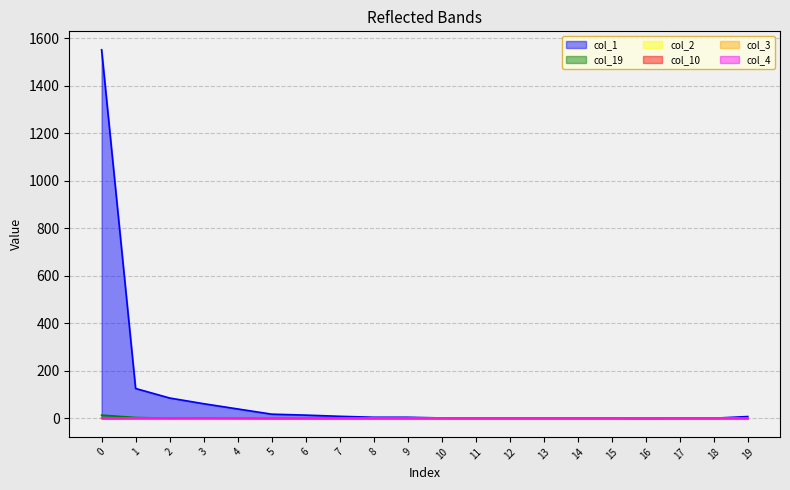

At how many categories does at least one series exceed 175?

1